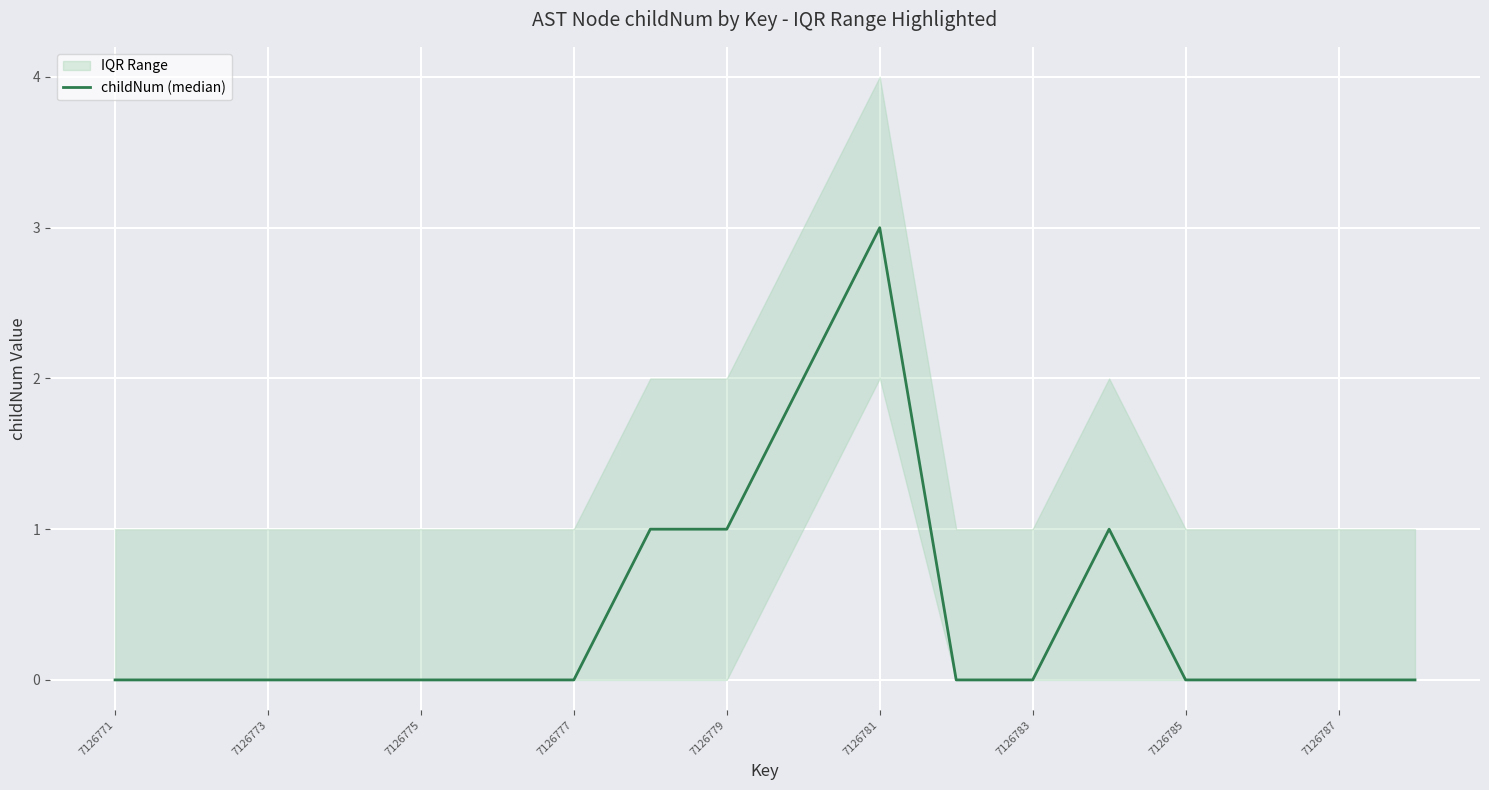

Is it true that the value at 7126781 is 3?

True